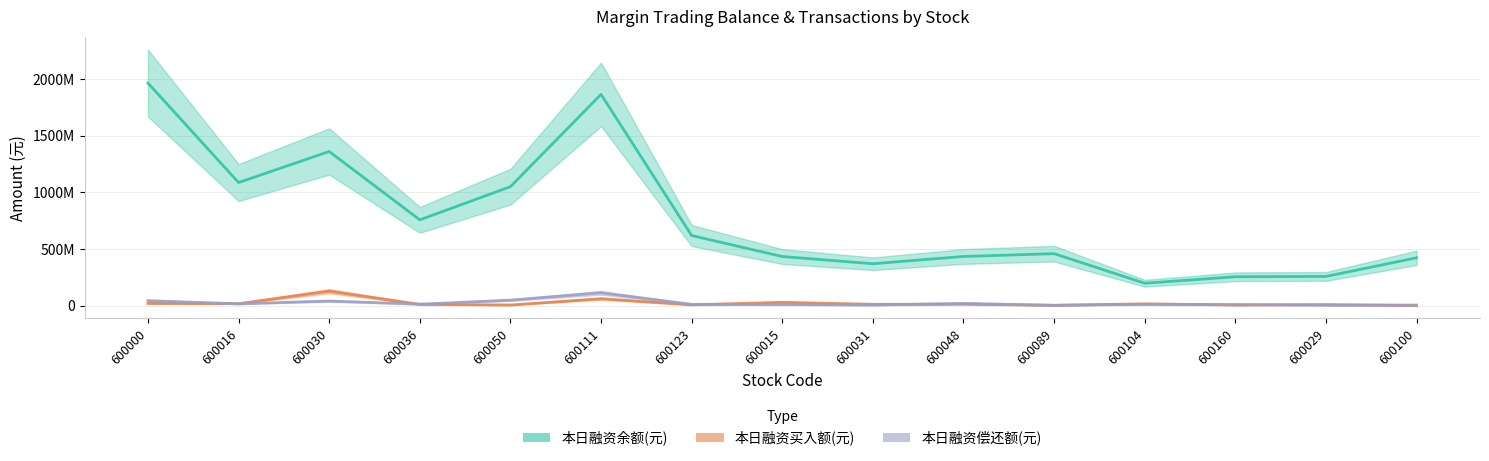

Rank the series by their maximum value, from lowest to highest.

本日融资偿还额(元), 本日融资买入额(元), 本日融资余额(元)